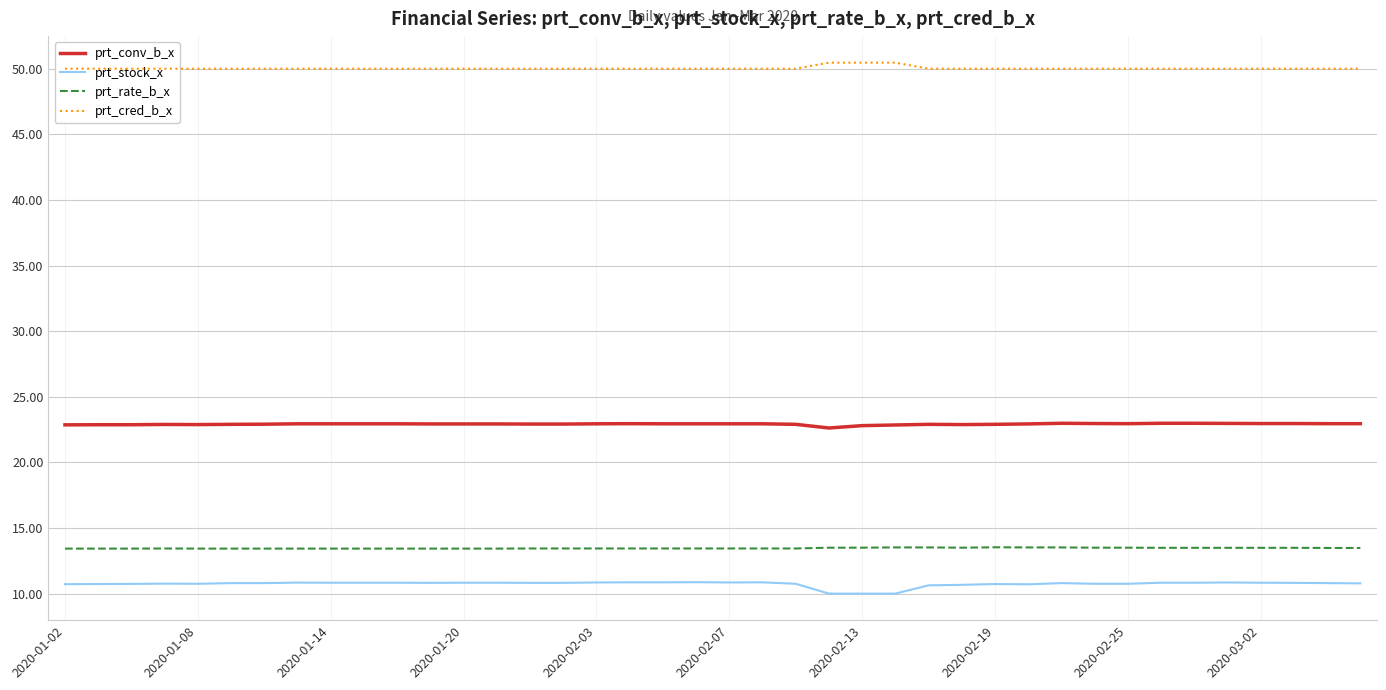

What value does the prt_stock_x series have at 17?

10.9